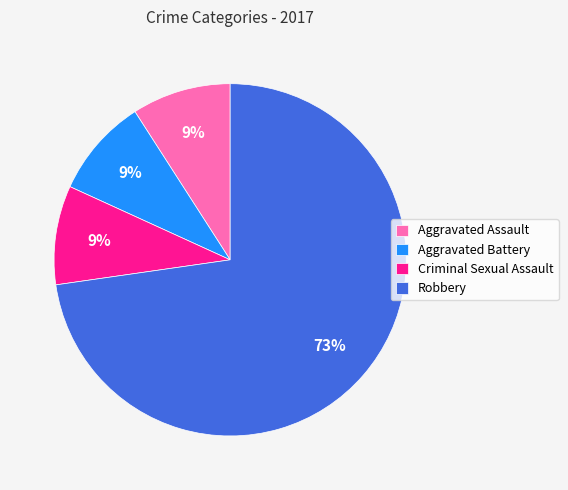

To the nearest percent, what is the combined percentage of Criminal Sexual Assault and Aggravated Assault?

18%